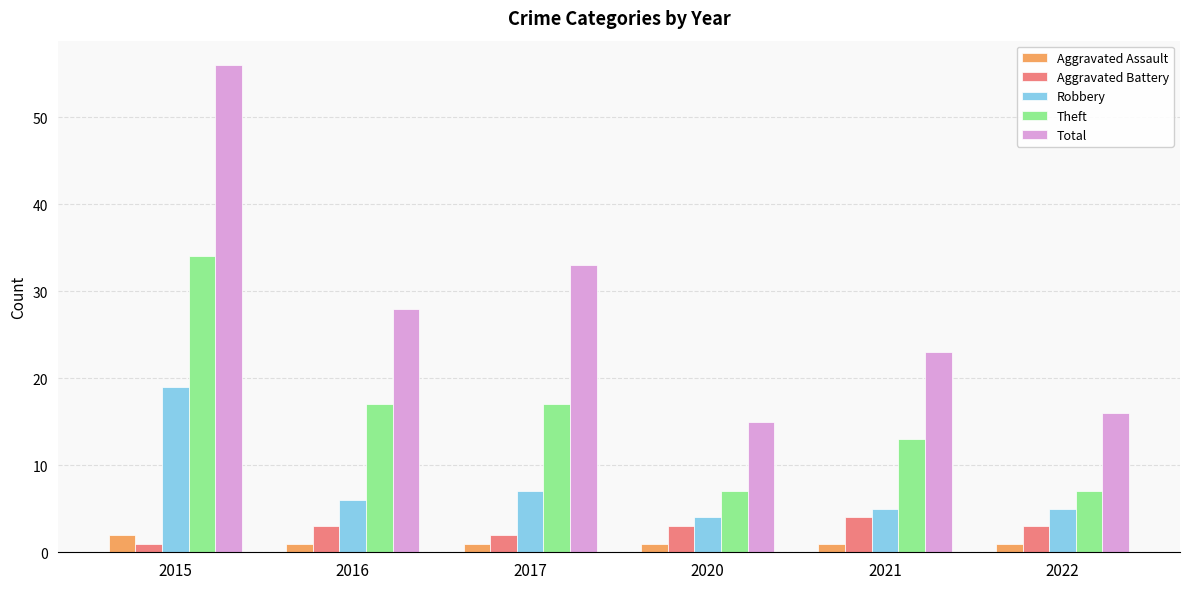

What is the difference between the maximum and minimum values in the Robbery series?

15